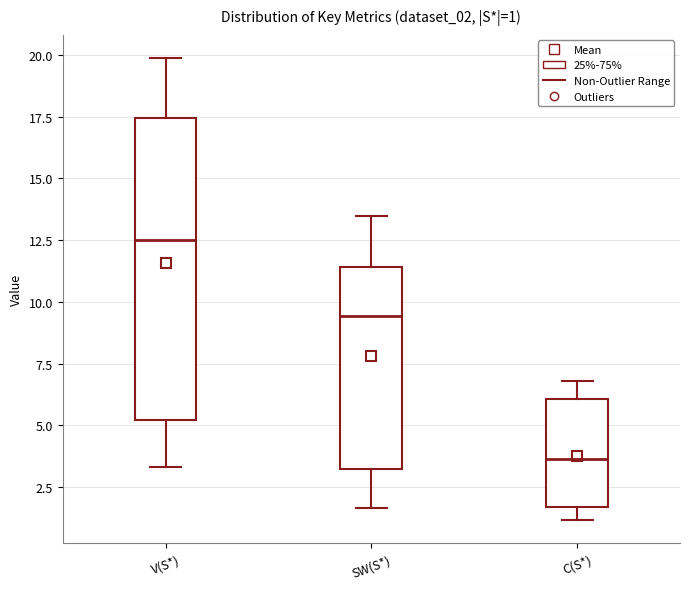

Comparing the boxes themselves (not the whiskers), which one is the tallest?

V(S*)